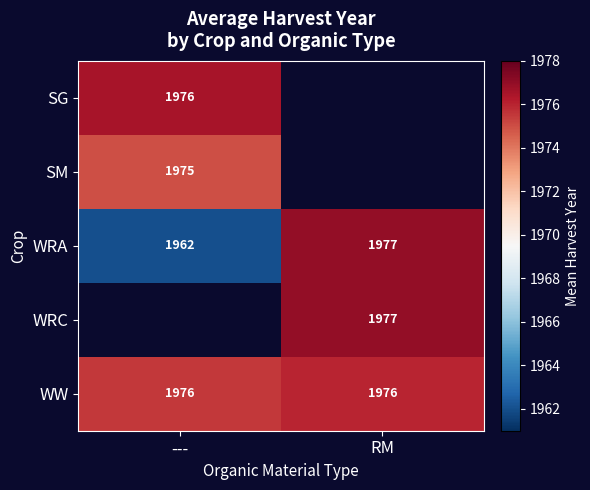

What is the difference between the maximum and minimum values in the WRA series?

15.0